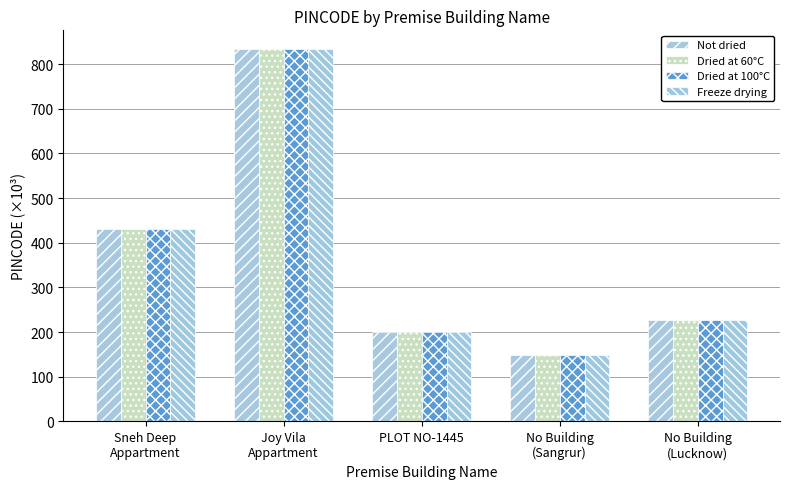

Rank the series at No Building
(Sangrur) from highest to lowest value.

Not dried, Dried at 60°C, Dried at 100°C, Freeze drying